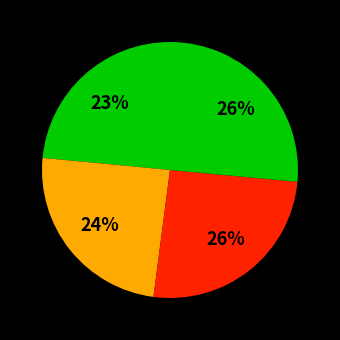

How many segments does this pie chart have?

4